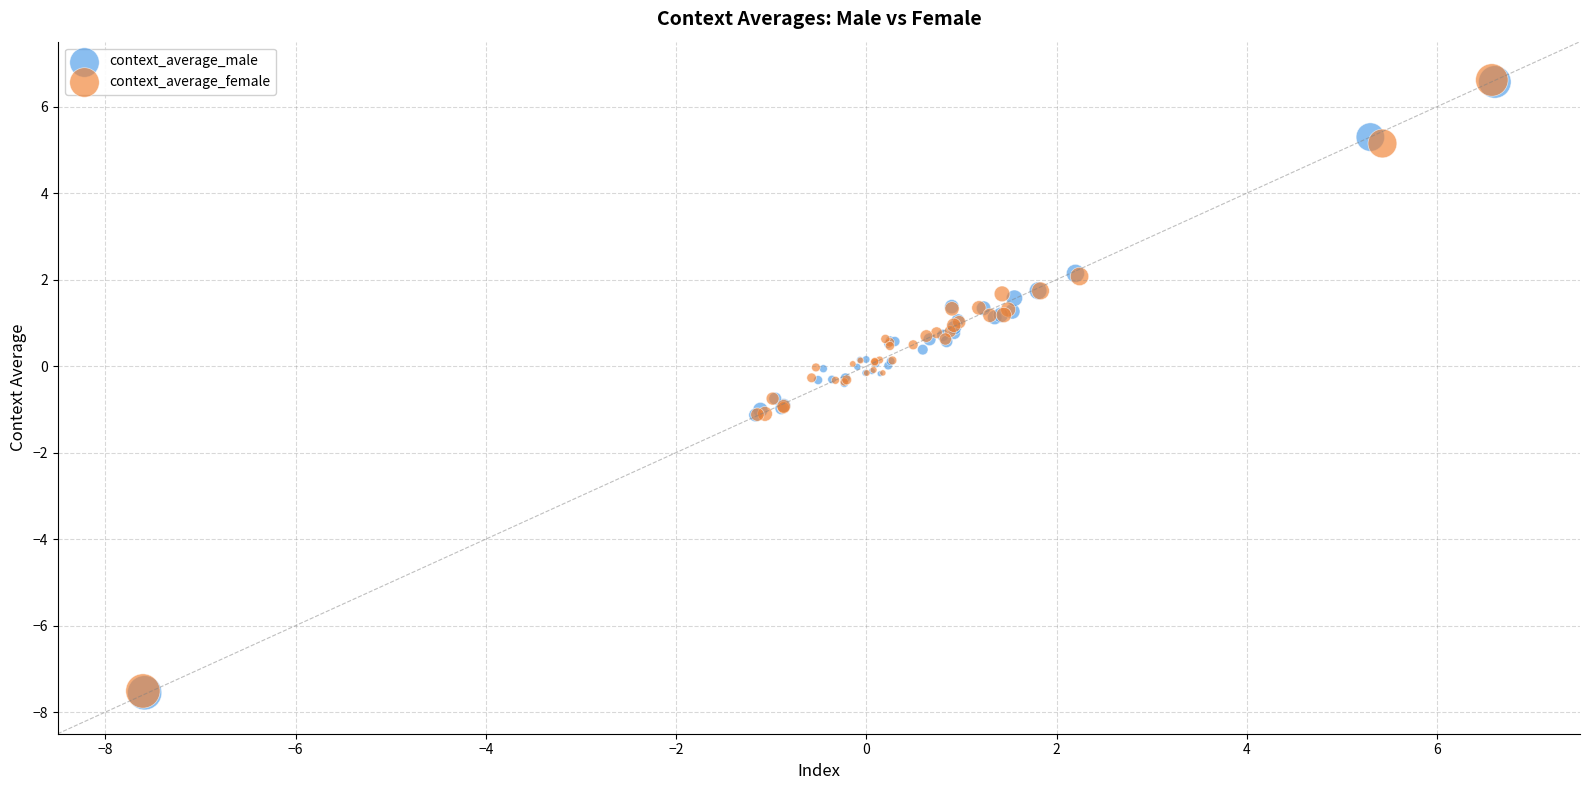

Which series has the largest Y range (max minus min)?

context_average_female